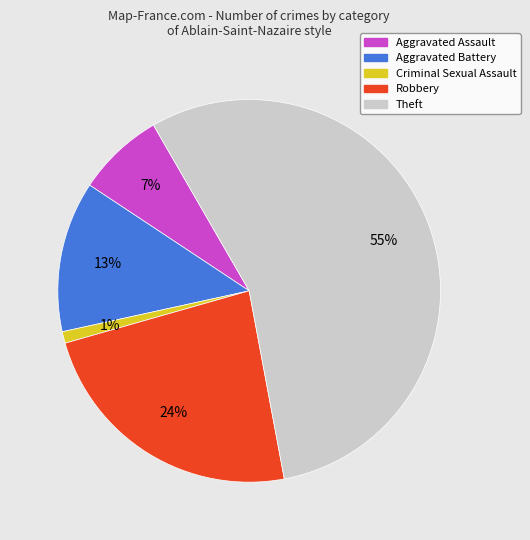

Rank the categories by value from highest to lowest.

Theft, Robbery, Aggravated Battery, Aggravated Assault, Criminal Sexual Assault